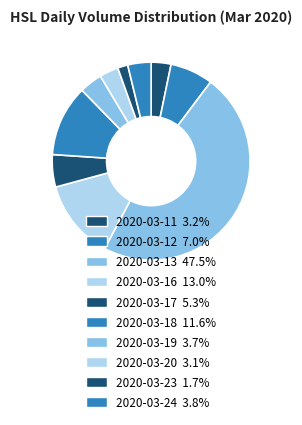

To the nearest percent, what is the combined percentage of 2020-03-16 and 2020-03-20?

16%